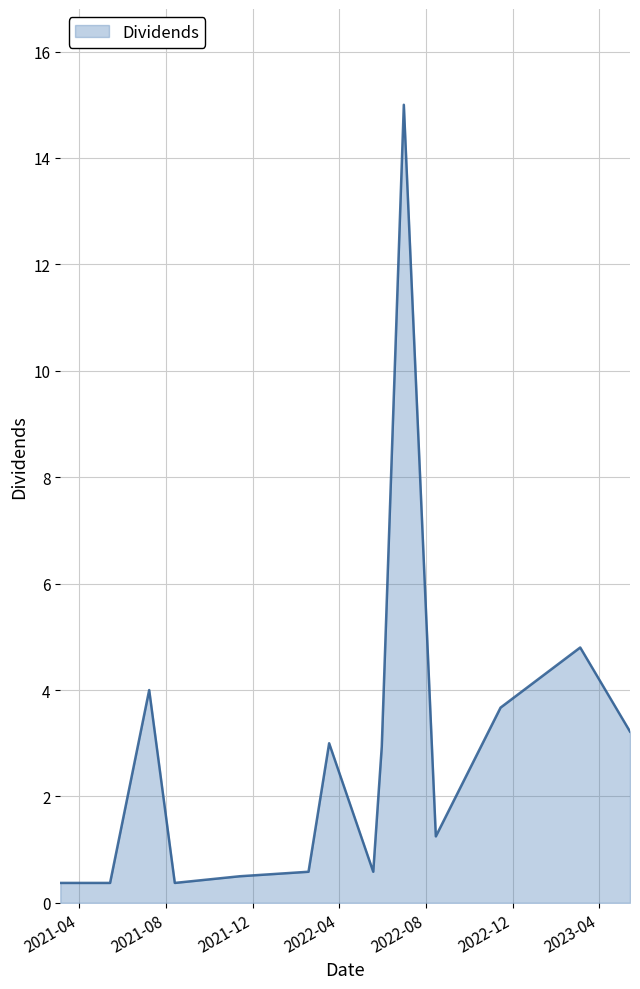

What is the difference between the maximum and minimum values?

14.6